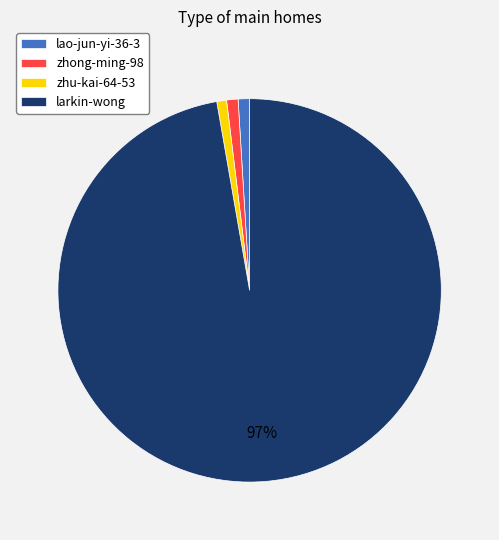

Which has a higher value, zhong-ming-98 or larkin-wong?

larkin-wong